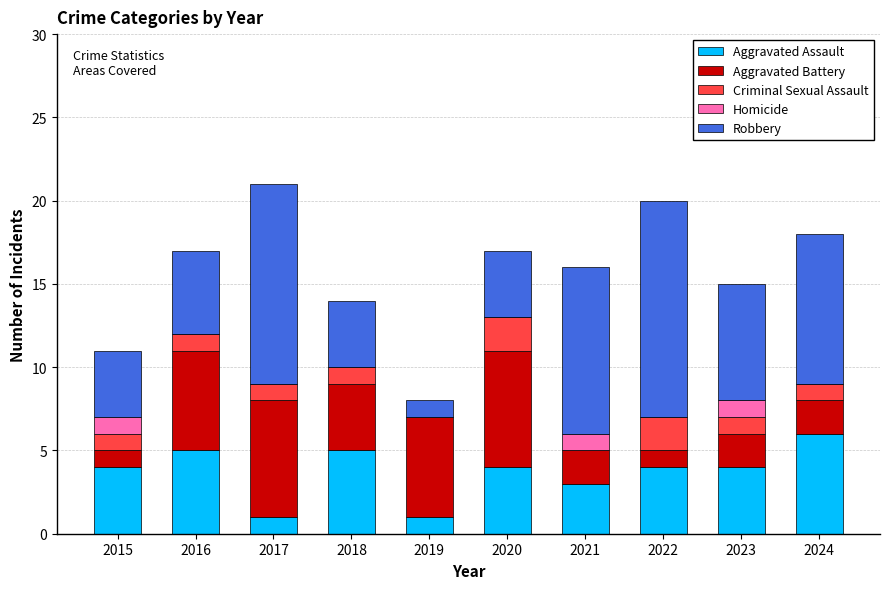

How many distinct data groups are displayed?

5